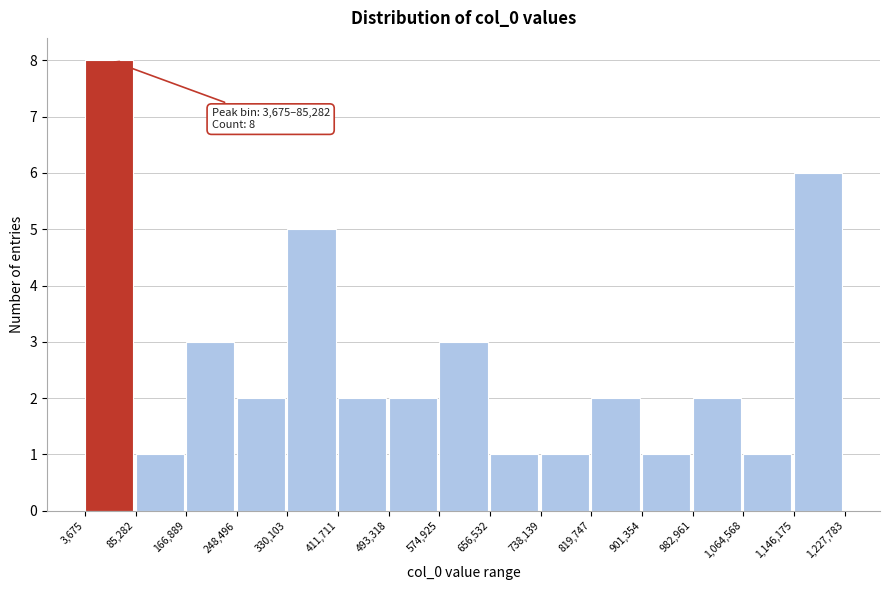

Which range on the x-axis has the tallest bar?

3,675 to 85,282